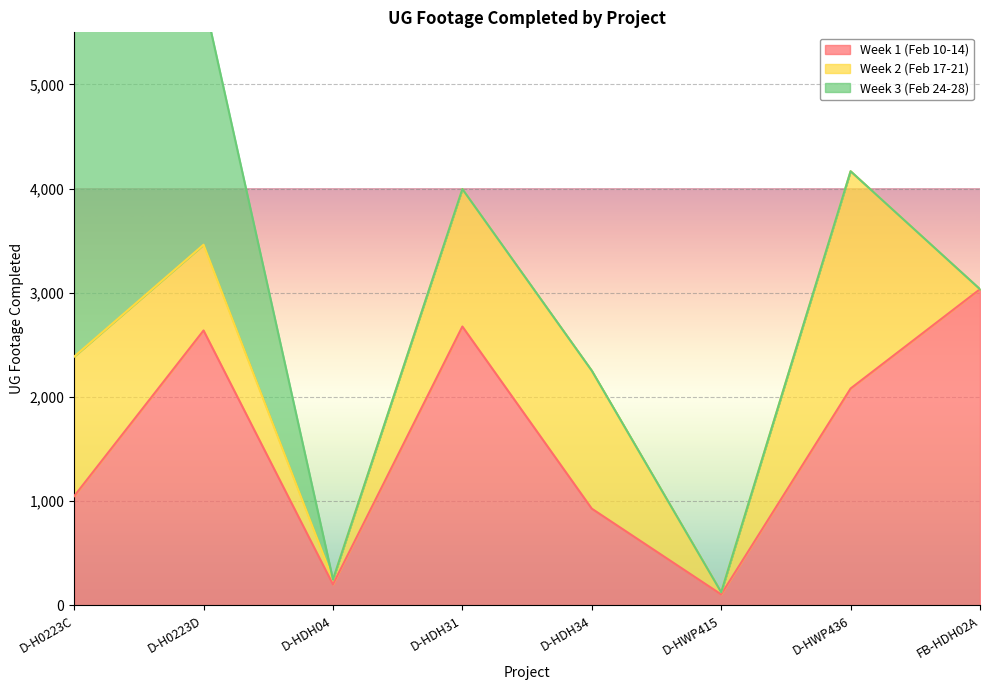

Reading left to right, what are all the values shown in this chart?

Week 1 (Feb 10-14): 1049	2639	202	2677	929	106	2082	3035
Week 2 (Feb 17-21): 1339	823	47	1319	1324	21	2085	0
Week 3 (Feb 24-28): 3668	2368	0	0	0	0	0	0